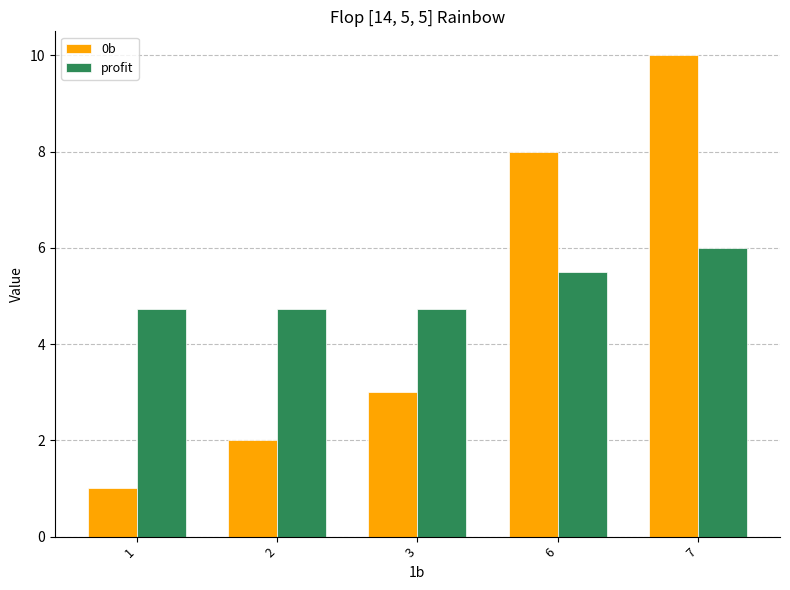

True or false: profit has a value of 3.3 at 6.

False